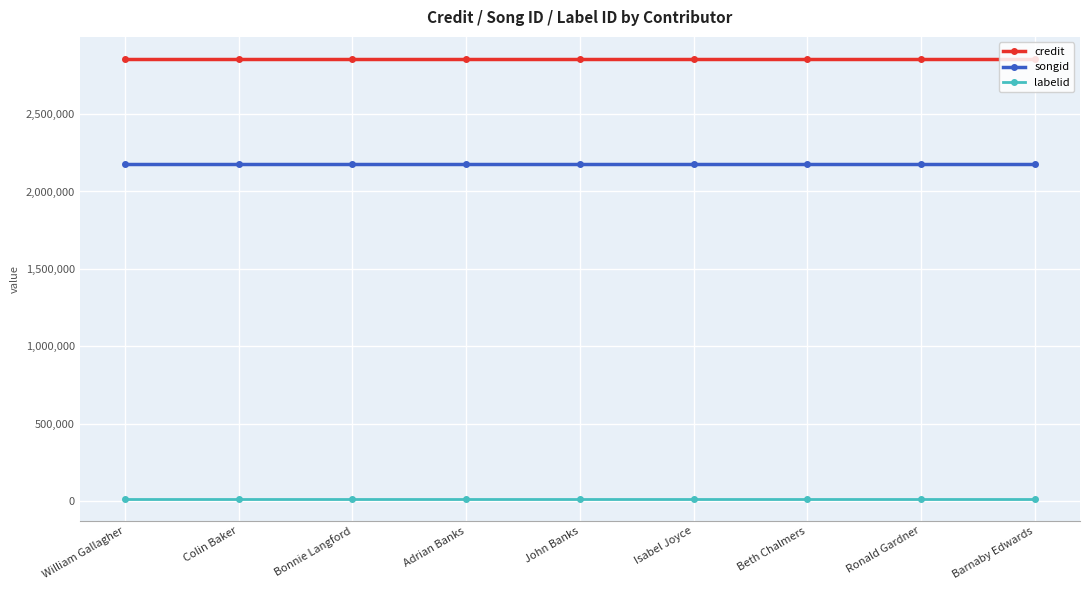

How many data points does each series have?

9